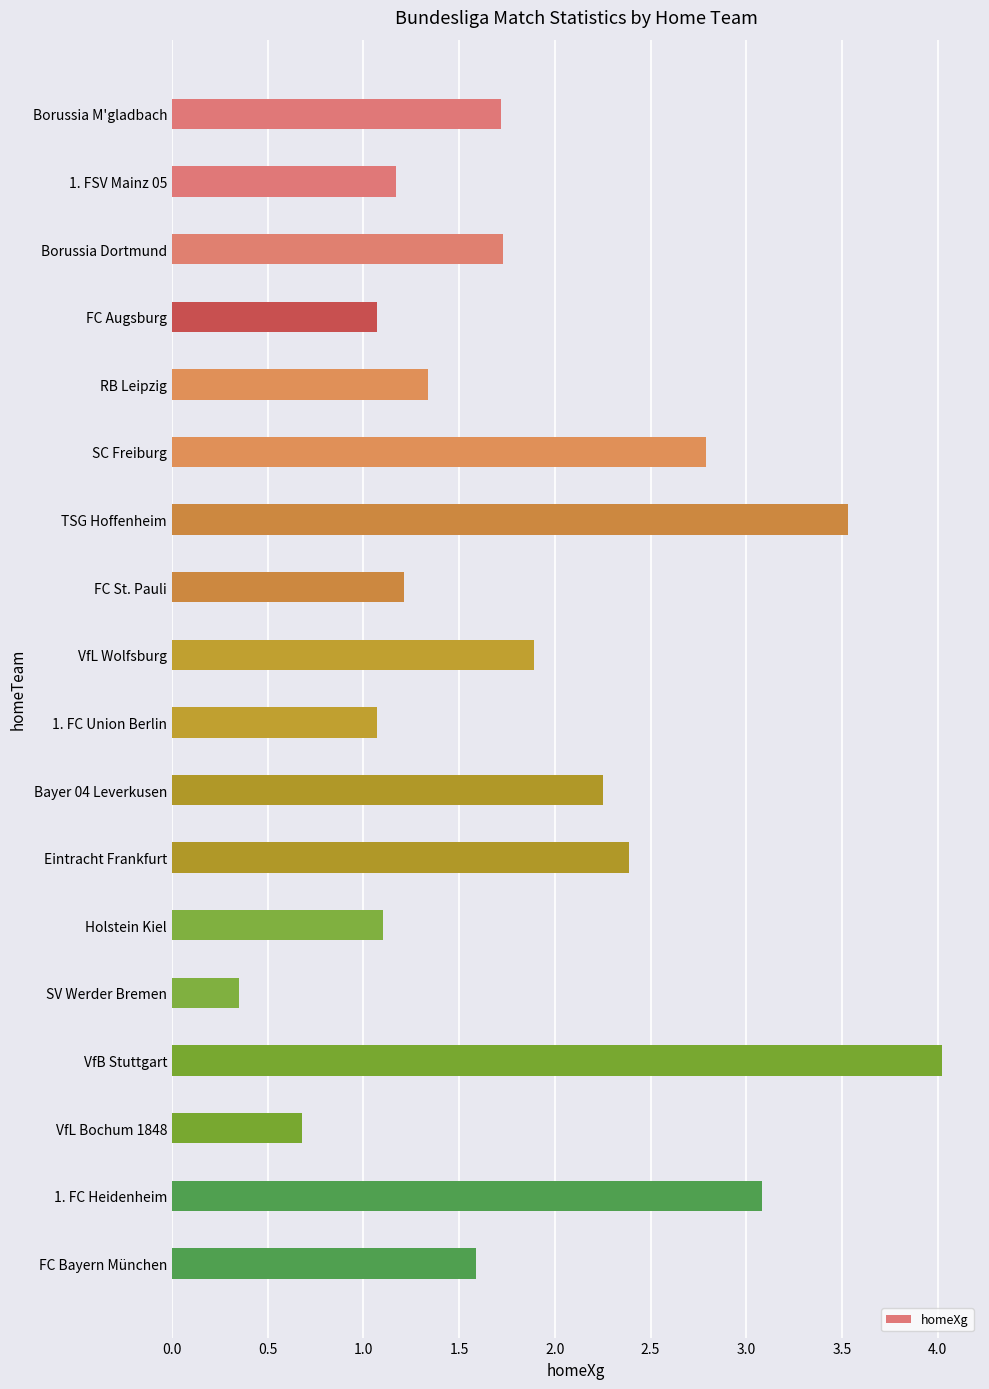

Are the bars horizontal?

Yes